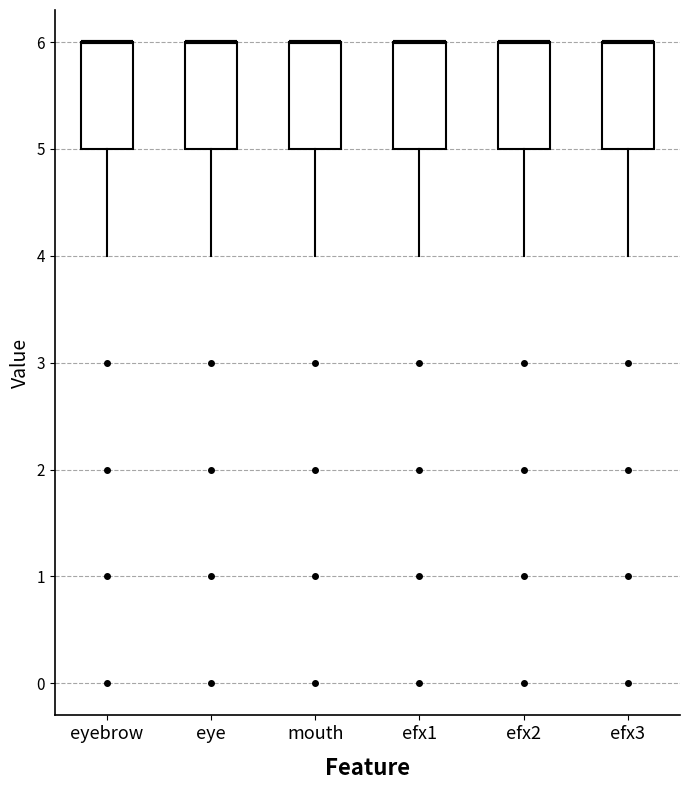

Reading left to right, transcribe this box plot: for each box, give where its median line is, the range the box spans, and where its two whiskers end, as read against the y-axis. The values are not printed on the chart, so give them approximately, as read against the axis.

eyebrow: median 6 (drawn on the box's upper edge), box 5 to 6, whiskers 4 to 6
eye: median 6 (drawn on the box's upper edge), box 5 to 6, whiskers 4 to 6
mouth: median 6 (drawn on the box's upper edge), box 5 to 6, whiskers 4 to 6
efx1: median 6 (drawn on the box's upper edge), box 5 to 6, whiskers 4 to 6
efx2: median 6 (drawn on the box's upper edge), box 5 to 6, whiskers 4 to 6
efx3: median 6 (drawn on the box's upper edge), box 5 to 6, whiskers 4 to 6